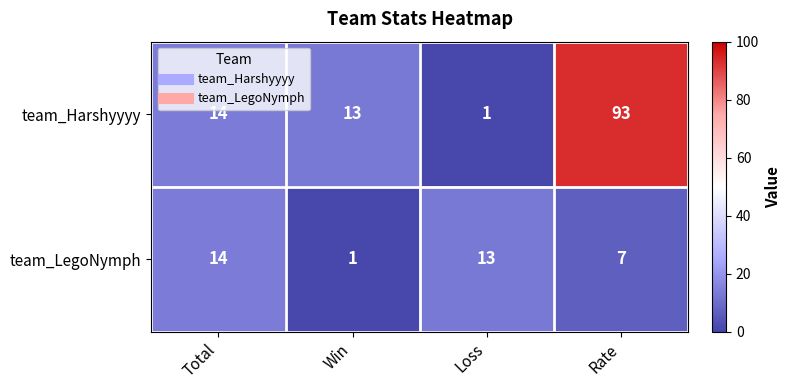

What is the difference between the highest and lowest values at Win?

12